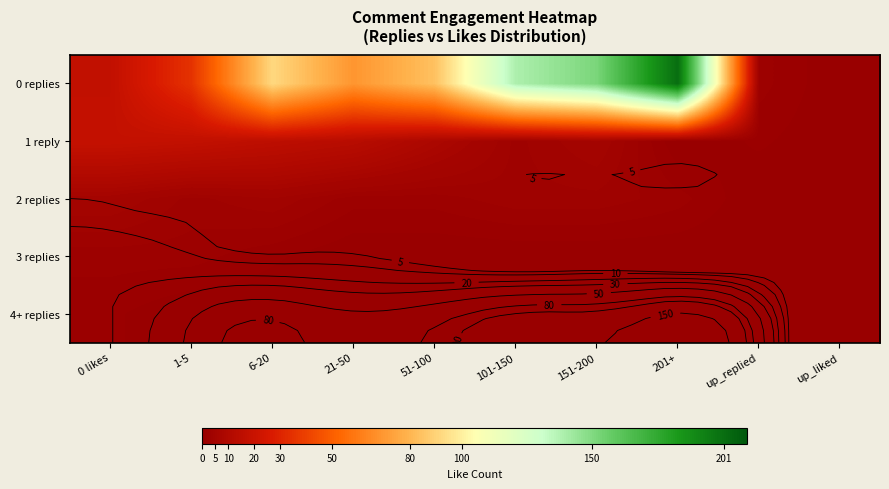

What is the greatest value displayed?

201